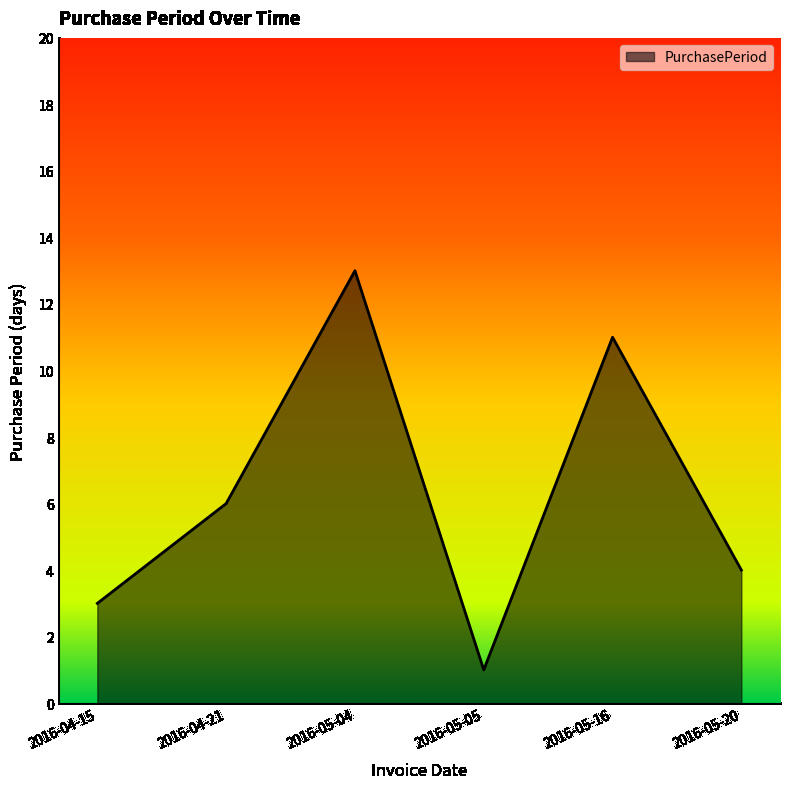

Between 2016-05-16 and 2016-04-21, which is larger?

2016-05-16